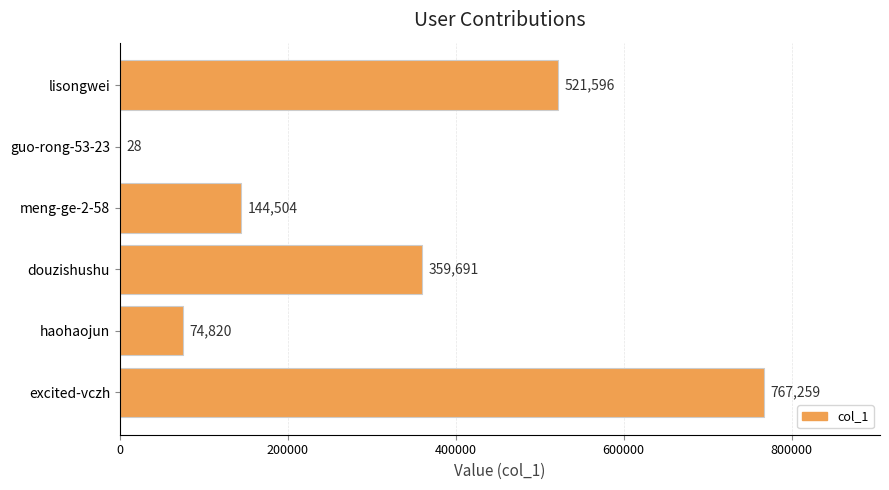

What is the sum of the values at meng-ge-2-58 and guo-rong-53-23?

144532